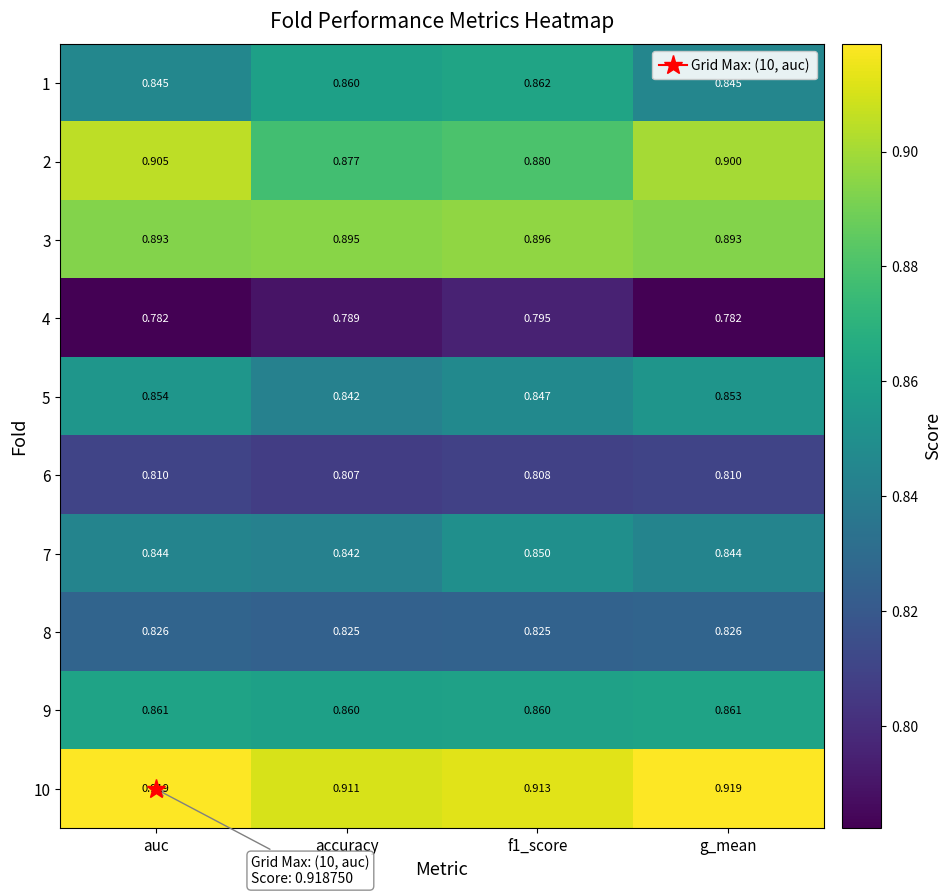

Reading left to right, what are all the values shown in this chart?

1: auc=0.8	accuracy=0.9	f1_score=0.9	g_mean=0.8
2: auc=0.9	accuracy=0.9	f1_score=0.9	g_mean=0.9
3: auc=0.9	accuracy=0.9	f1_score=0.9	g_mean=0.9
4: auc=0.8	accuracy=0.8	f1_score=0.8	g_mean=0.8
5: auc=0.9	accuracy=0.8	f1_score=0.8	g_mean=0.9
6: auc=0.8	accuracy=0.8	f1_score=0.8	g_mean=0.8
7: auc=0.8	accuracy=0.8	f1_score=0.8	g_mean=0.8
8: auc=0.8	accuracy=0.8	f1_score=0.8	g_mean=0.8
9: auc=0.9	accuracy=0.9	f1_score=0.9	g_mean=0.9
10: auc=0.9	accuracy=0.9	f1_score=0.9	g_mean=0.9